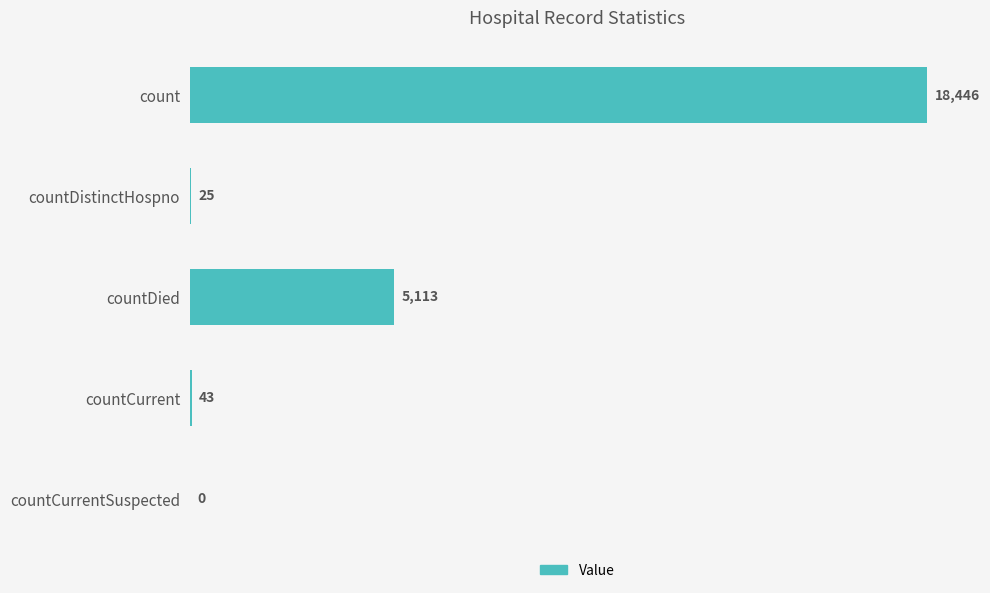

Where is the data nearest to the value 9223?

countDied